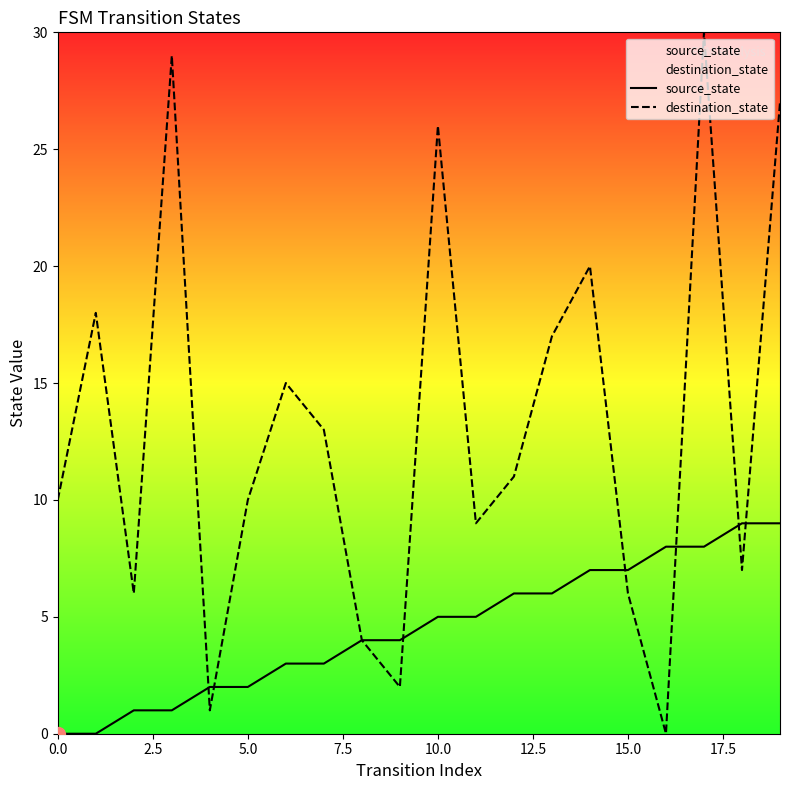

What is the average value of the source_state series?

4